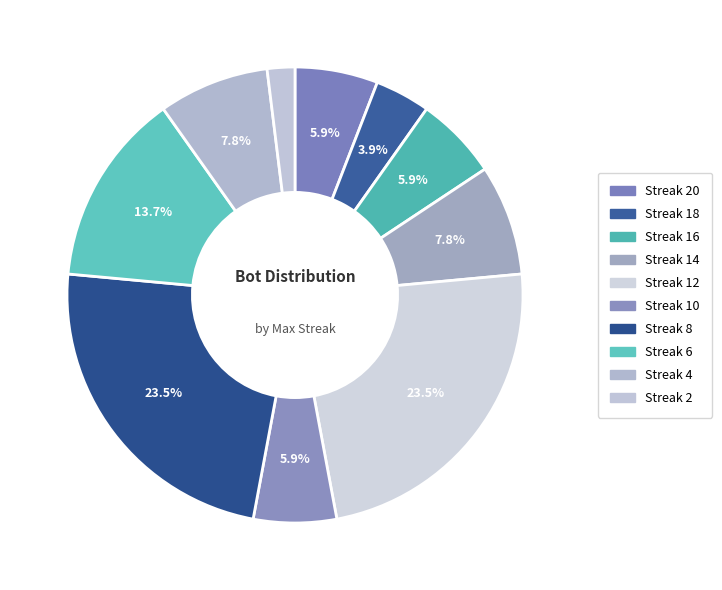

To the nearest percent, what is the difference between the largest and smallest slice percentages?

22%